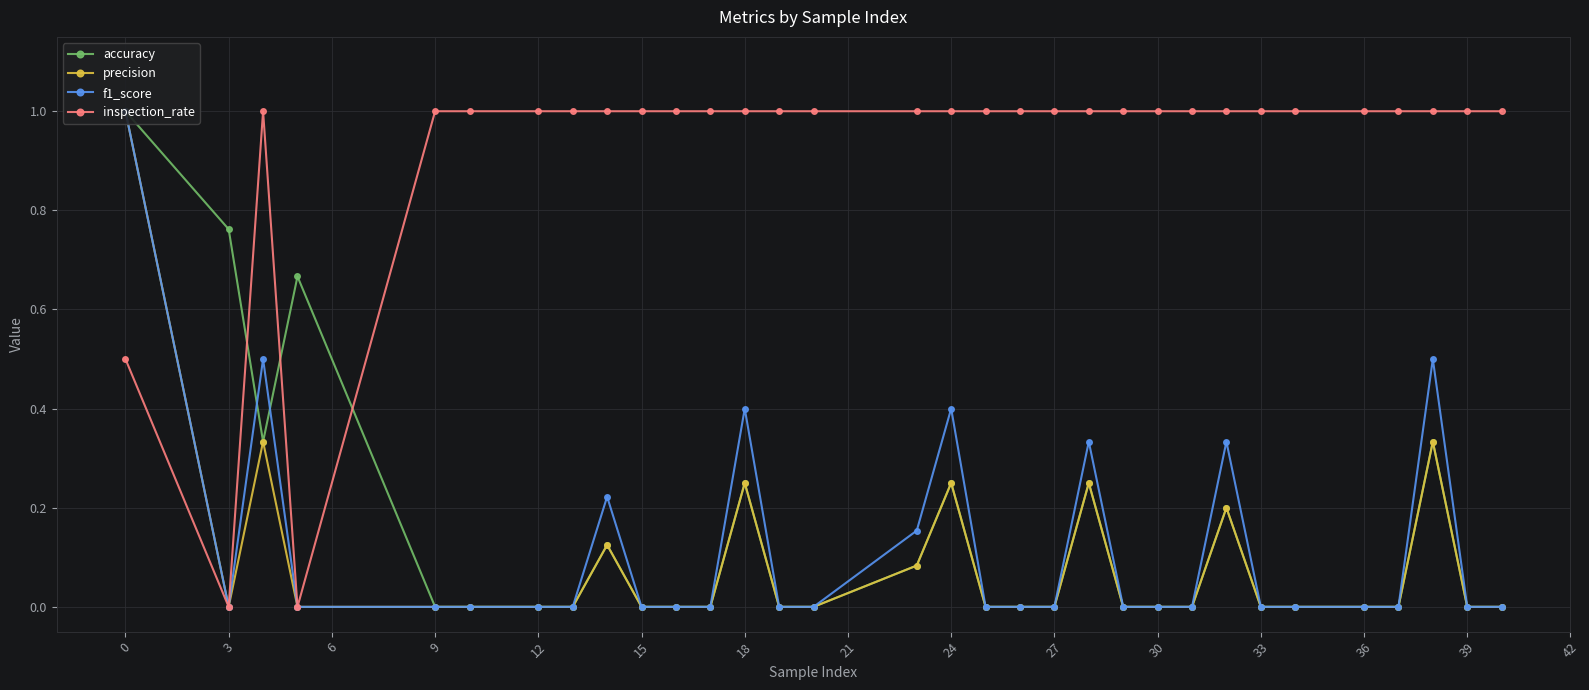

What is the highest value of the inspection_rate series?

1.0